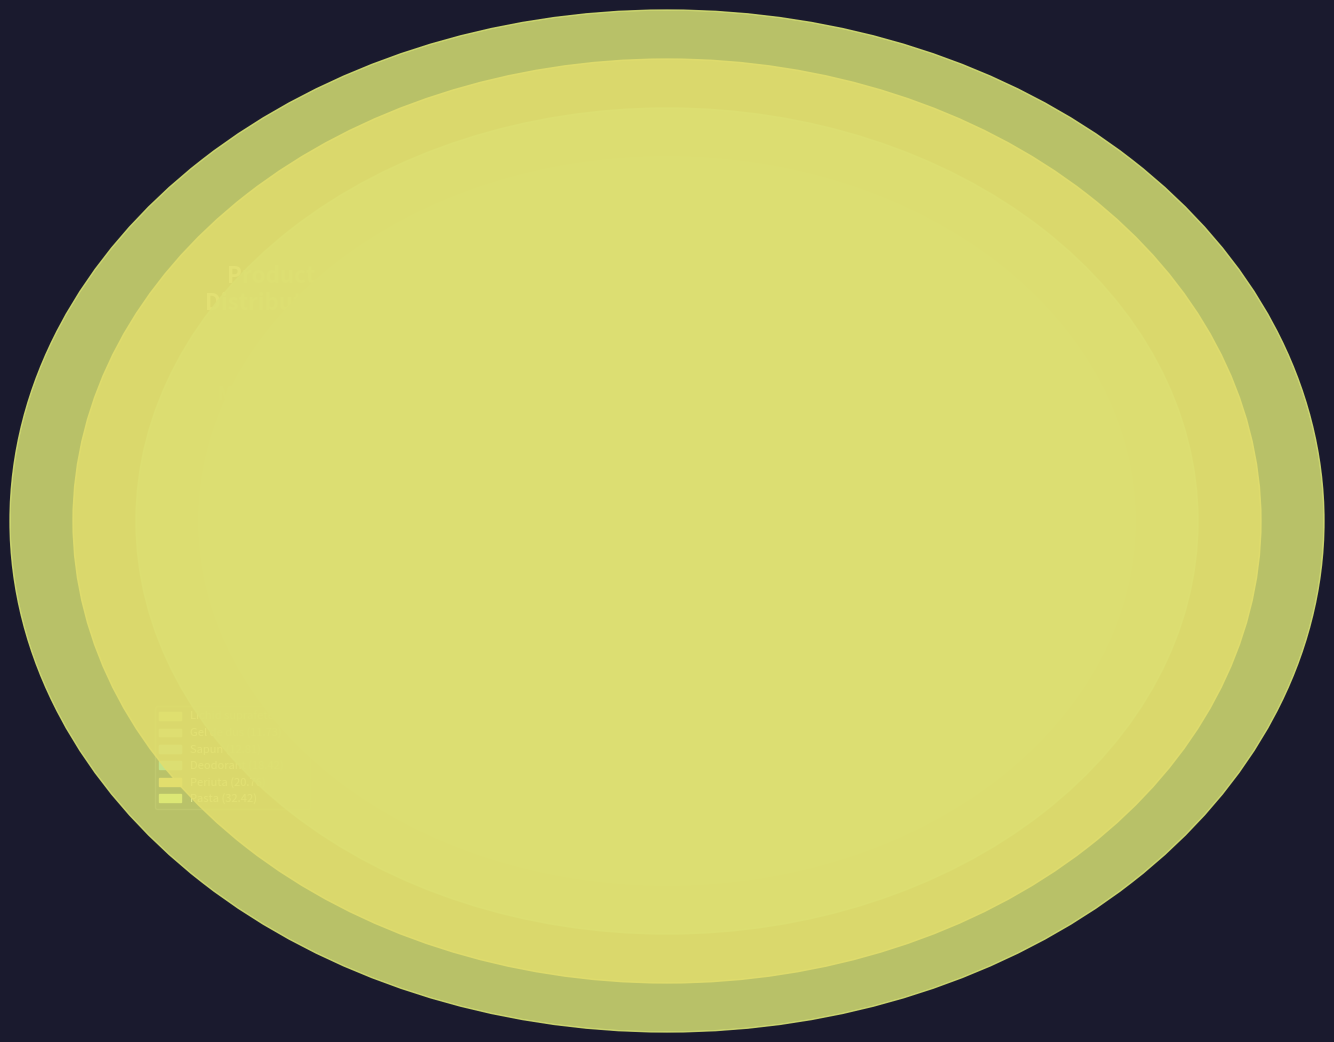

What is the smallest slice in the pie chart?

Lichid suprafete